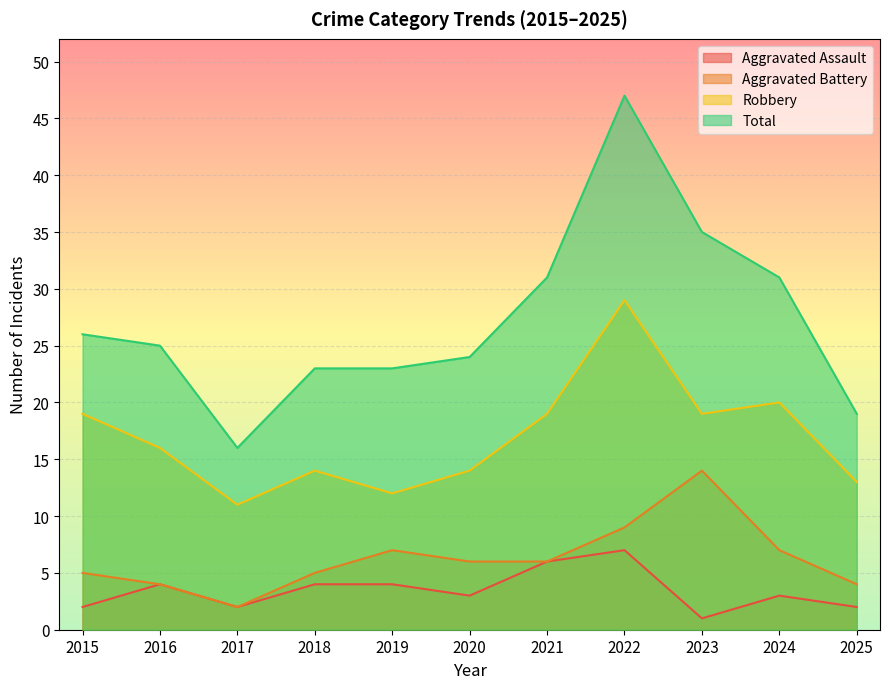

How many lines are shown in the chart?

4